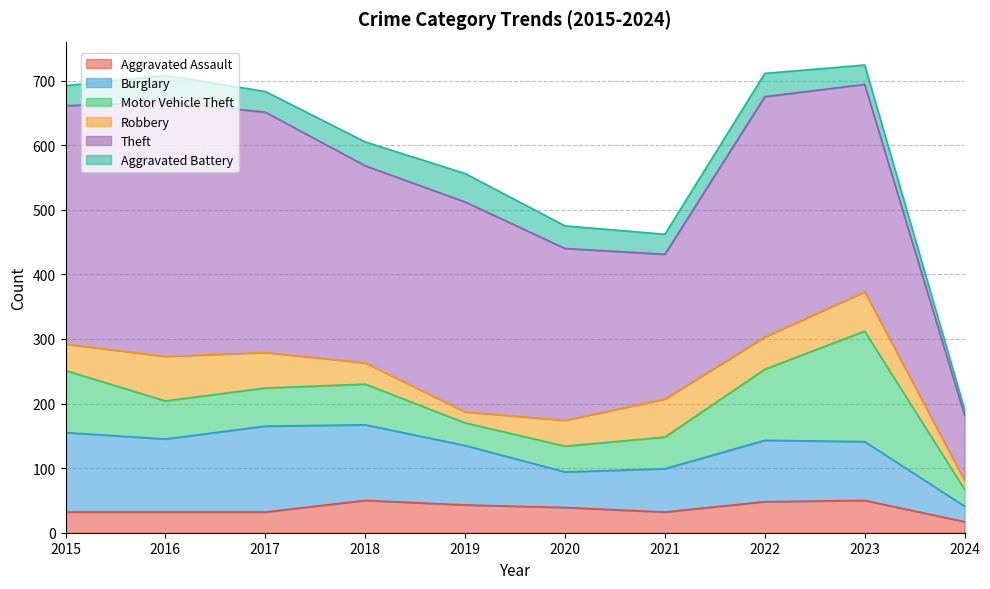

How many data points in Theft are above 325?

4